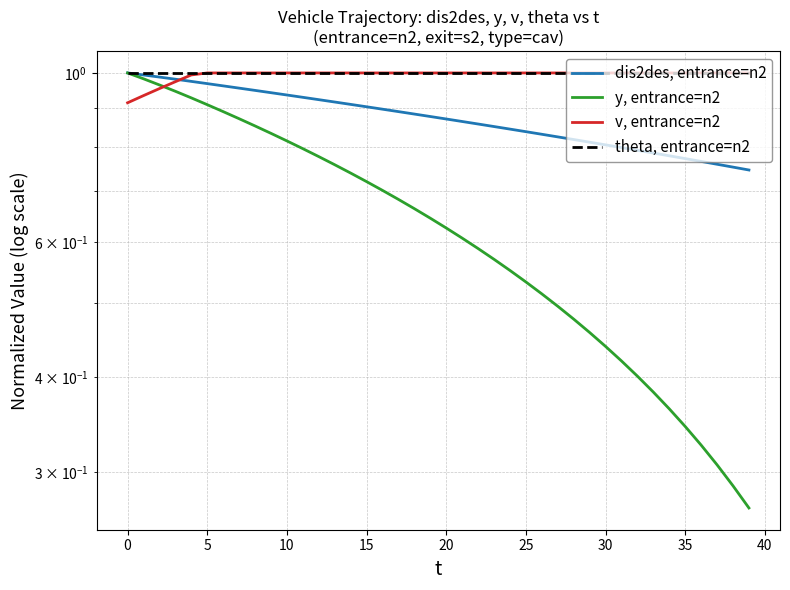

Which series has the largest range (max minus min)?

y, entrance=n2